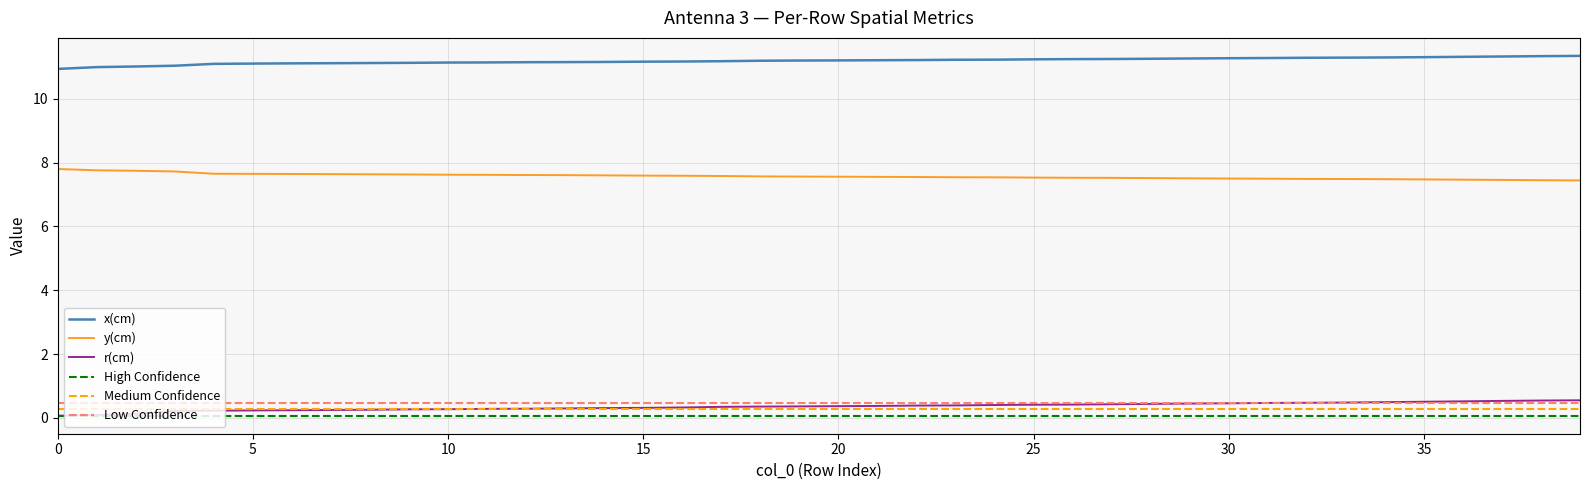

What is the value of the r(cm) point at the 30th from the left?

0.5